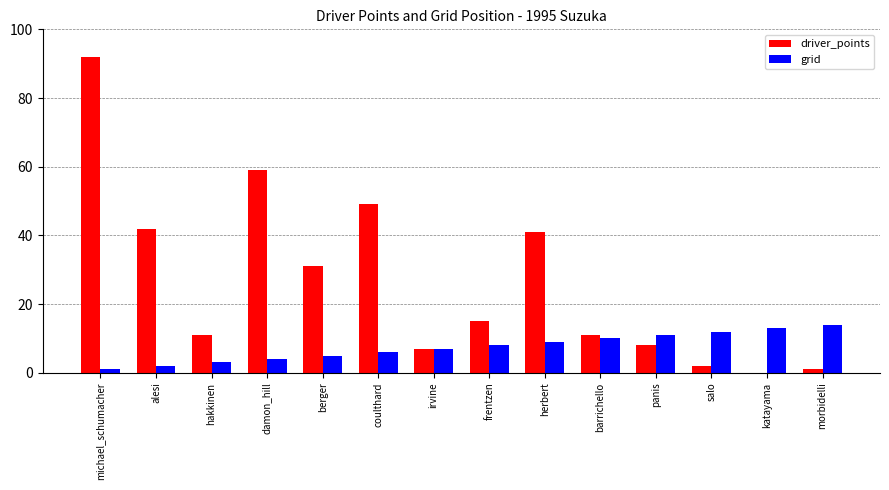

How many groups of bars are there?

14